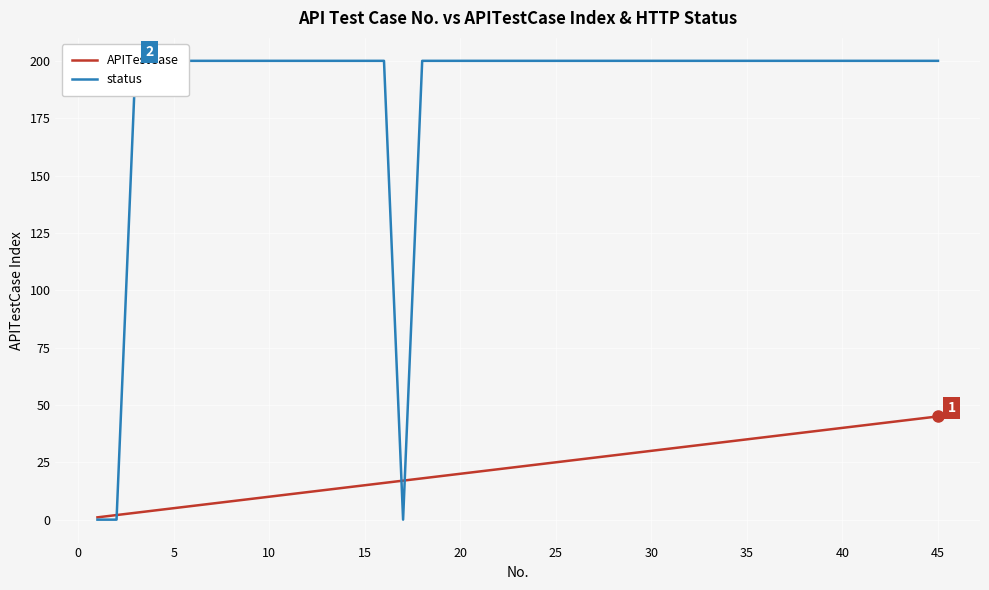

Is this an area chart (filled region under the line)?

No